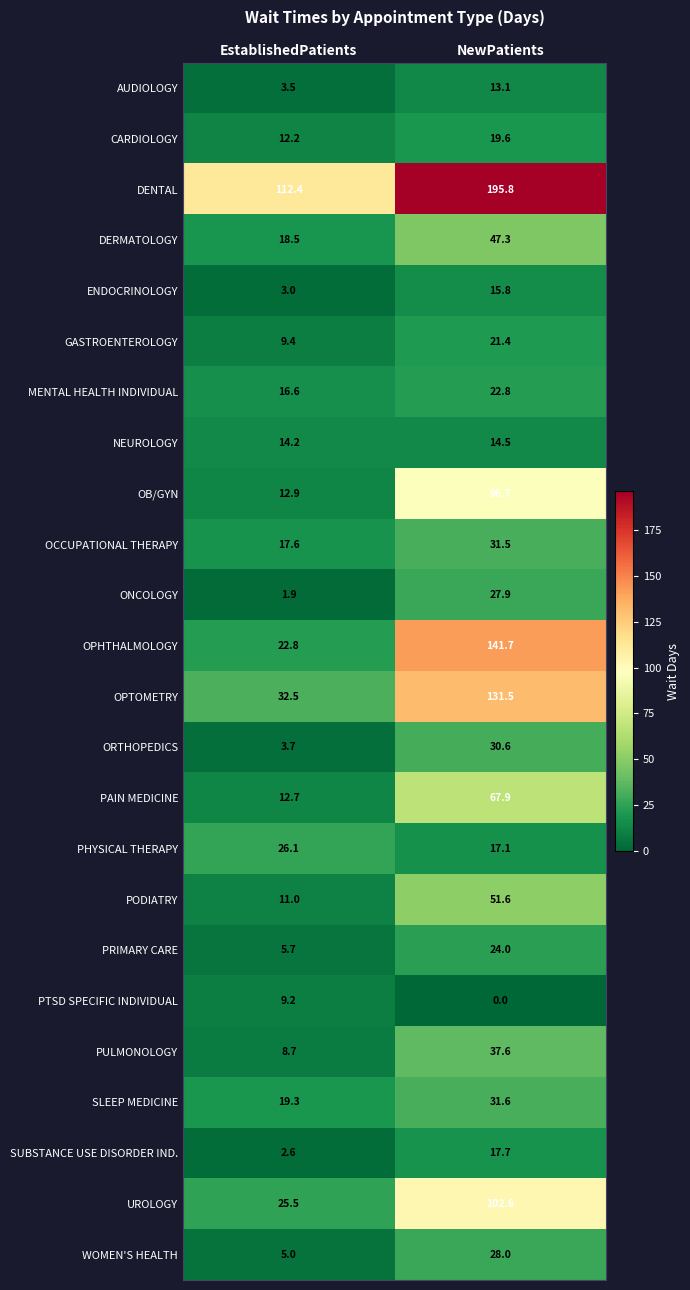

Read the CARDIOLOGY value at EstablishedPatients.

12.2